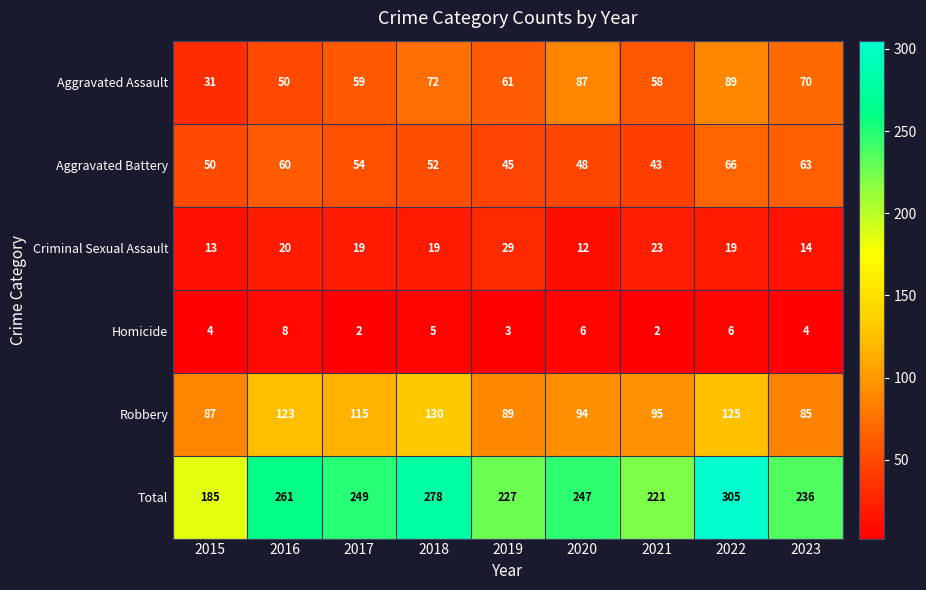

True or false: Aggravated Battery has a value of 45 at 2019.

True